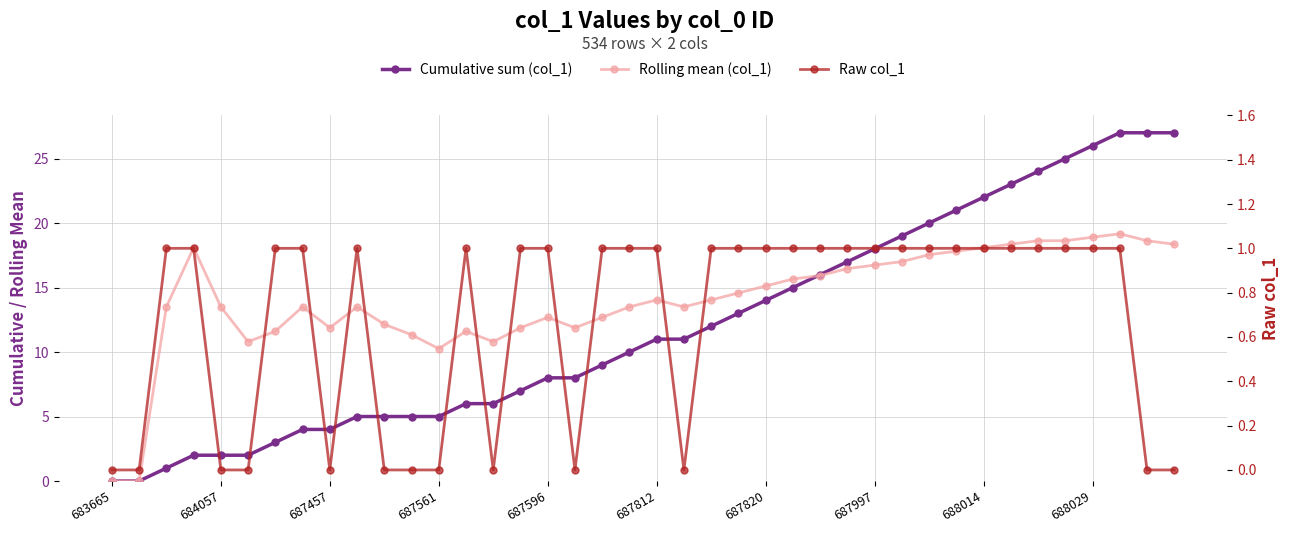

True or false: Cumulative sum (col_1) has more than 0 points higher than both neighbors.

False